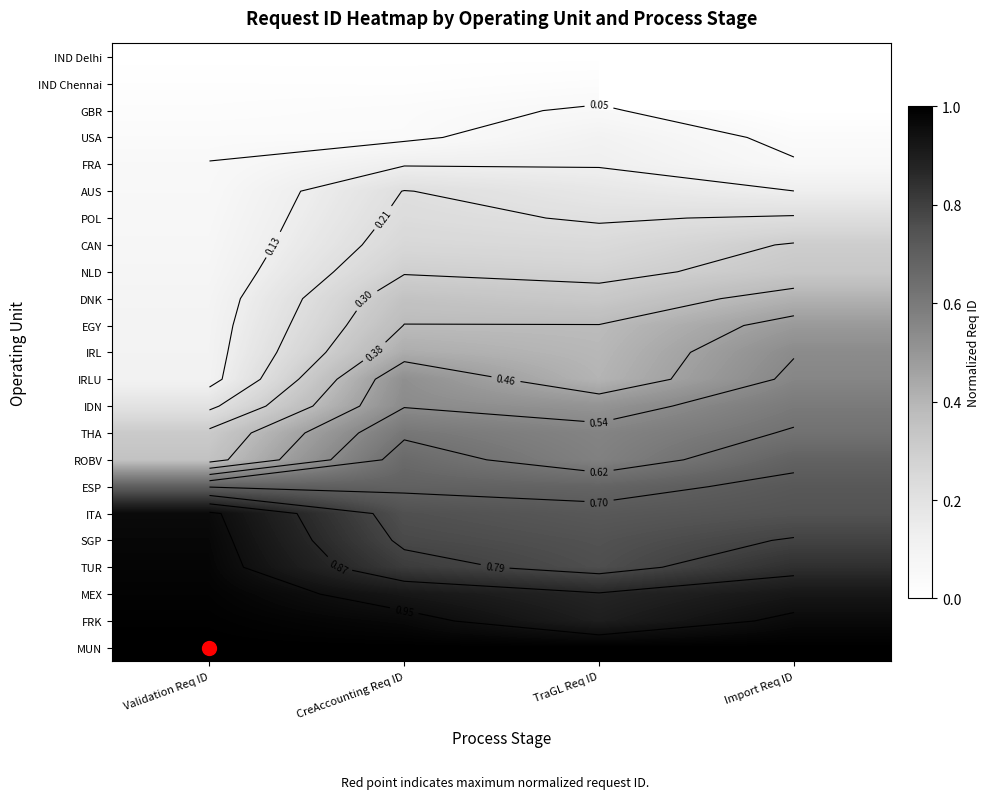

Between Validation Req ID and Import Req ID, which is larger?

Import Req ID